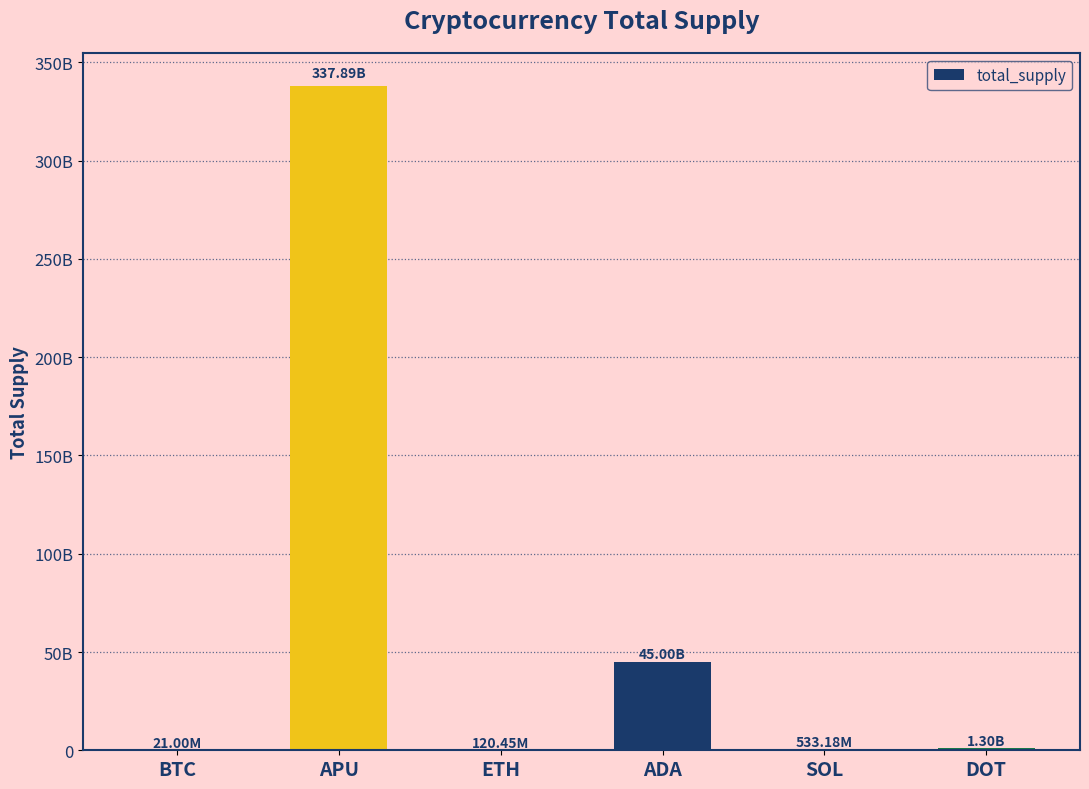

Reading left to right, transcribe all the data shown in this chart.

21000000.0	337892257217.1	120450000.0	45000000000.0	533181313.0	1300000000.0